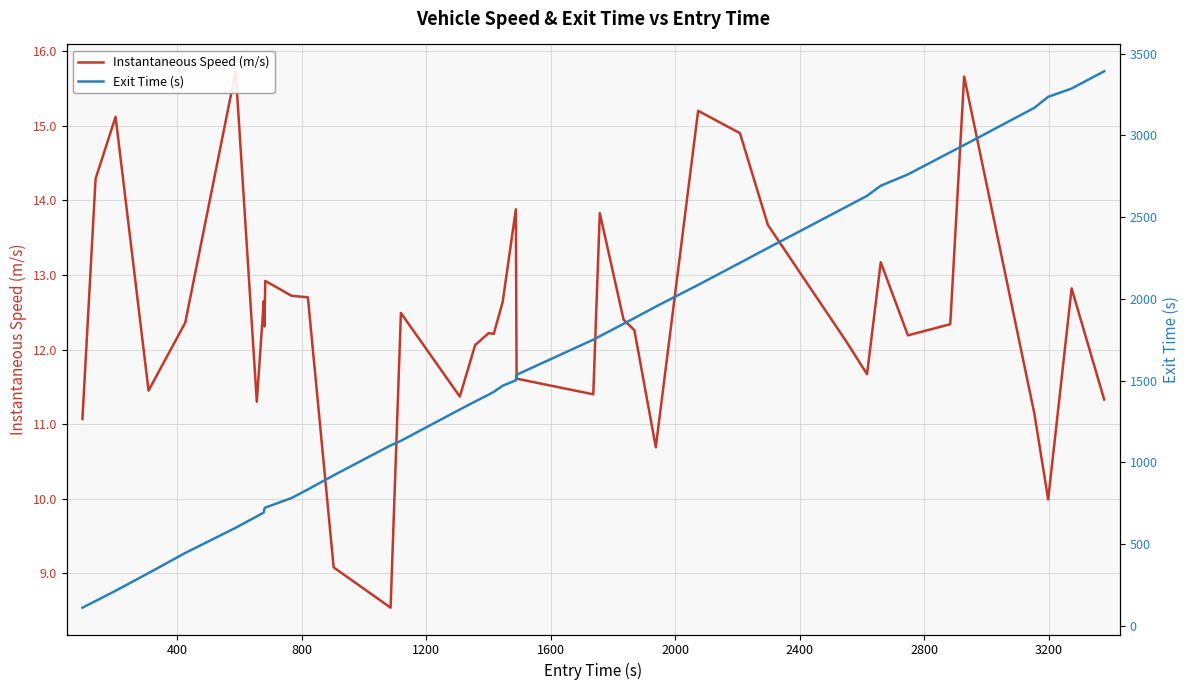

True or false: Instantaneous Speed (m/s) and Exit Time (s) intersect in this chart.

False